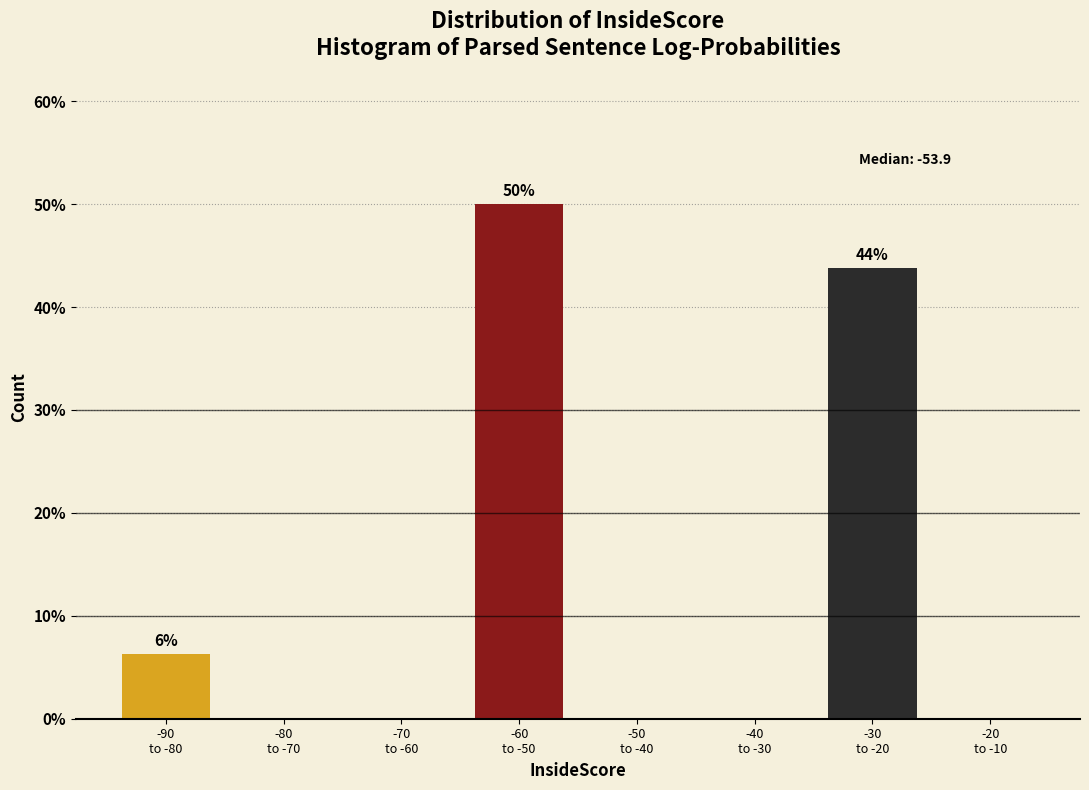

What is the greatest value displayed?

50.0